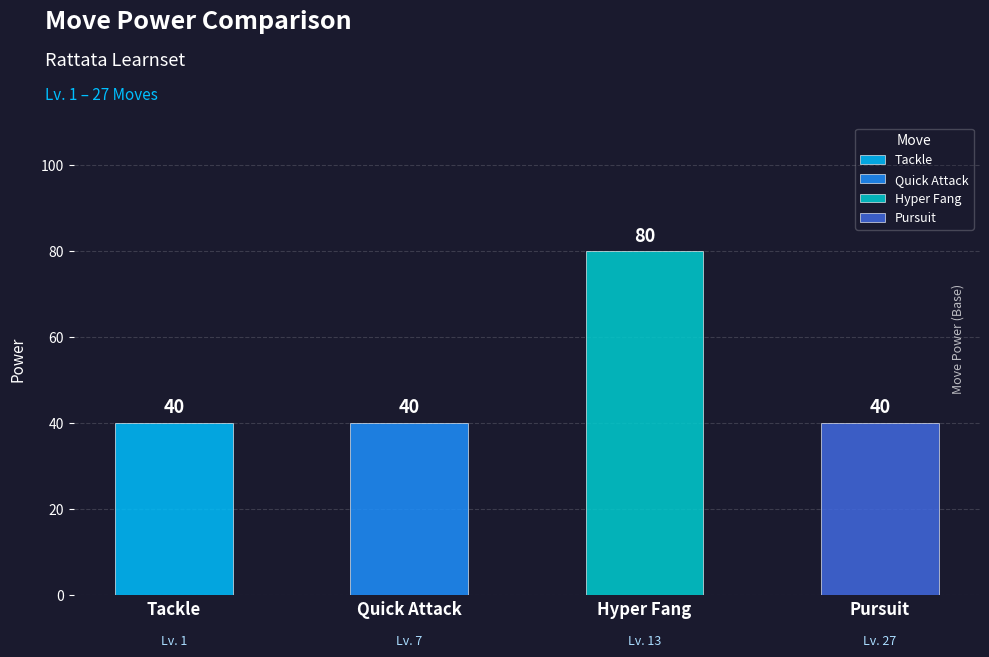

What is the sum of all values?

200